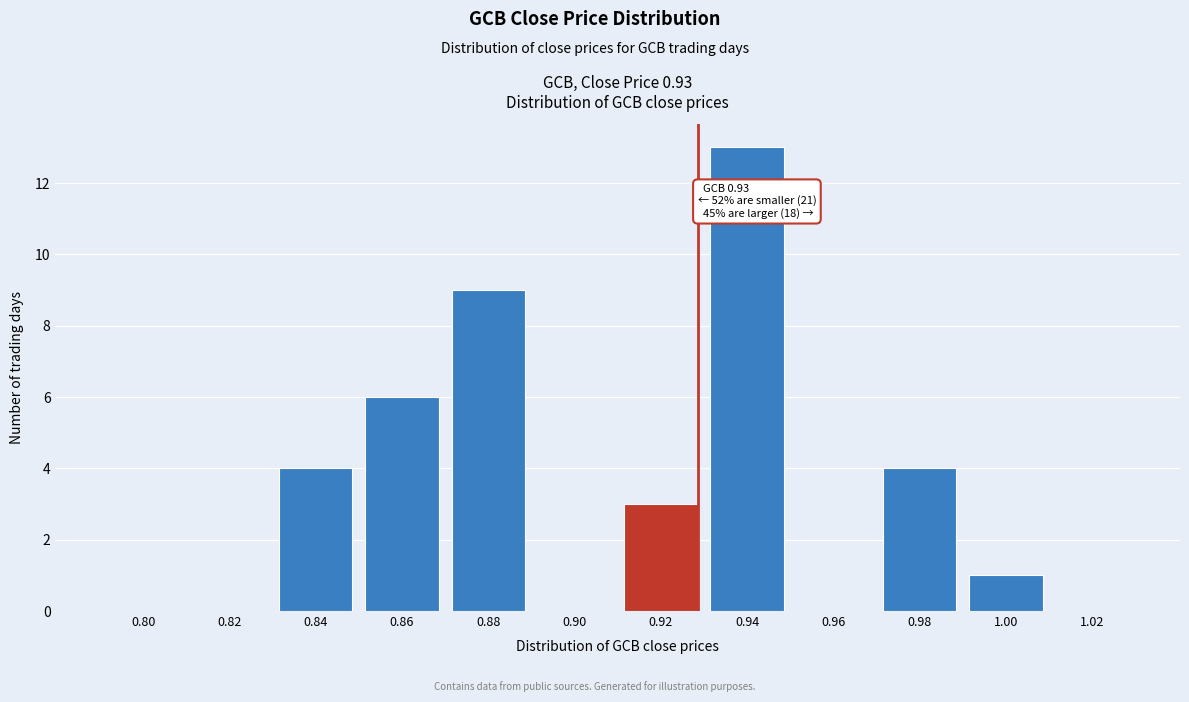

What is the greatest value displayed?

13